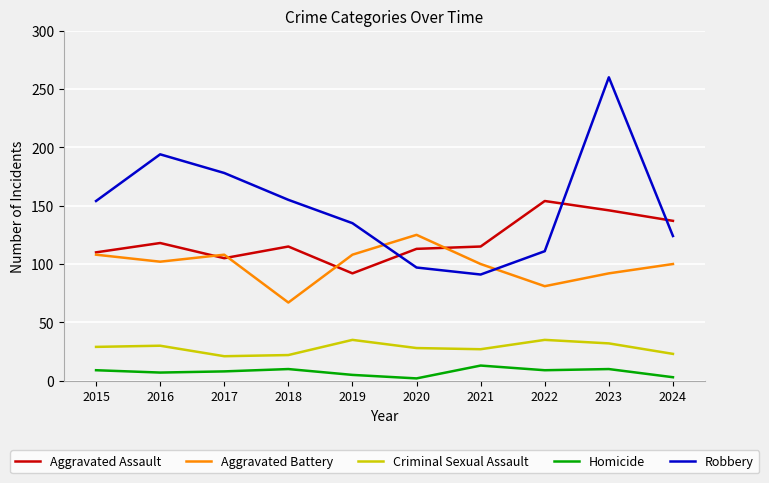

Which series changed the most between 2017 and 2022?

Robbery